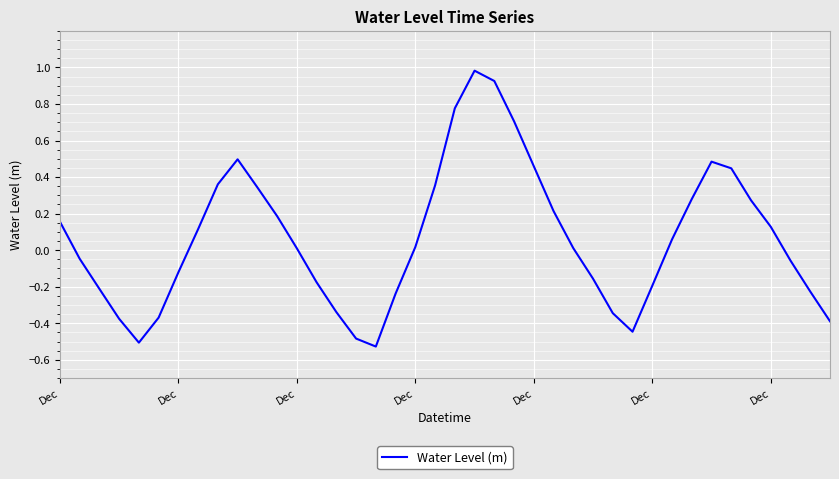

Is this an area chart (filled region under the line)?

No